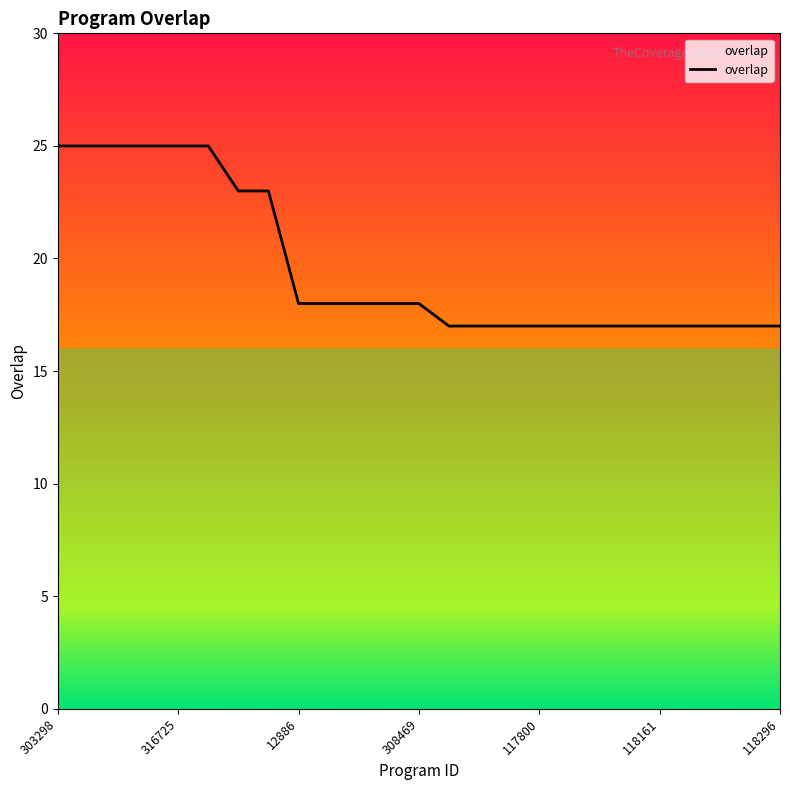

How many values are between 17 and 23?

19